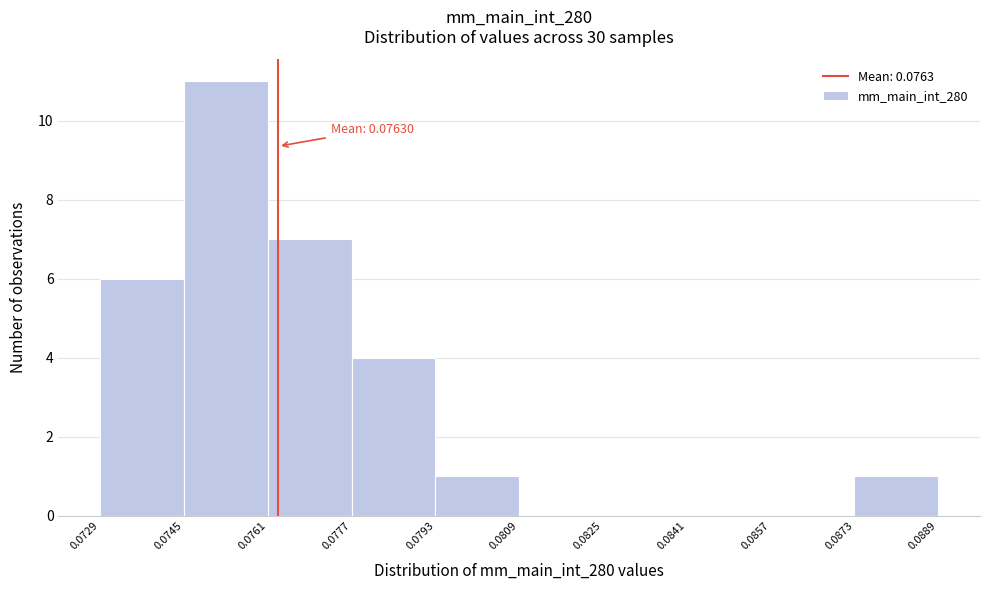

Over which range of the x-axis is the bar tallest?

0.0745 to 0.0761